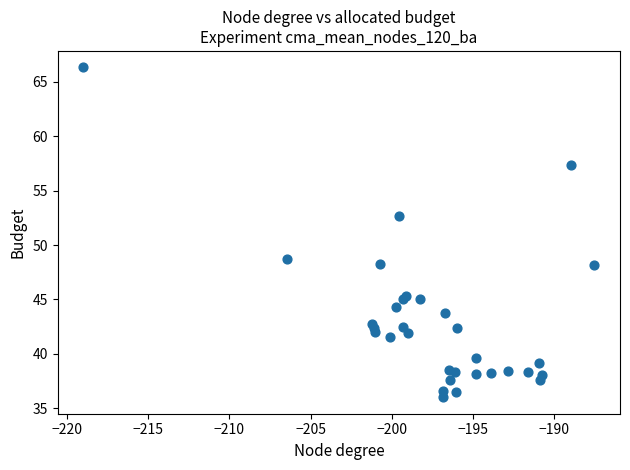

What Y value in the scatter plot is closest to 51?

52.7